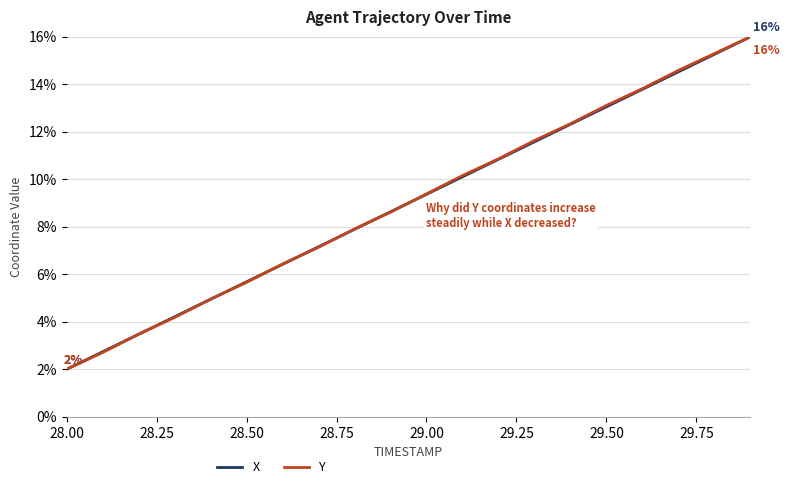

What is the greatest value displayed?

16.0